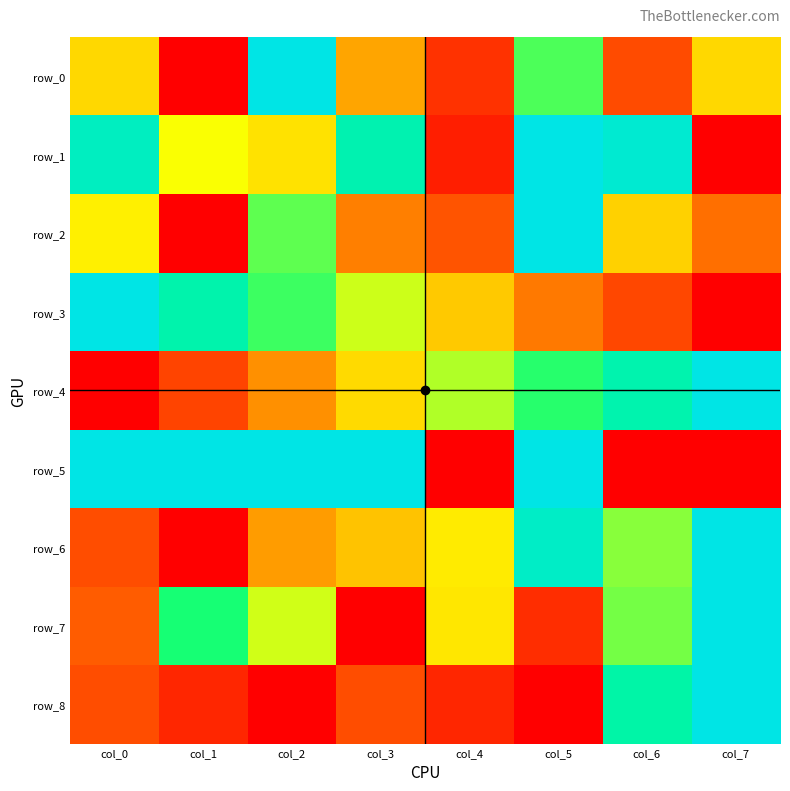

List the labels in order of row_7 value, smallest first.

col_3, col_5, col_0, col_4, col_2, col_6, col_1, col_7